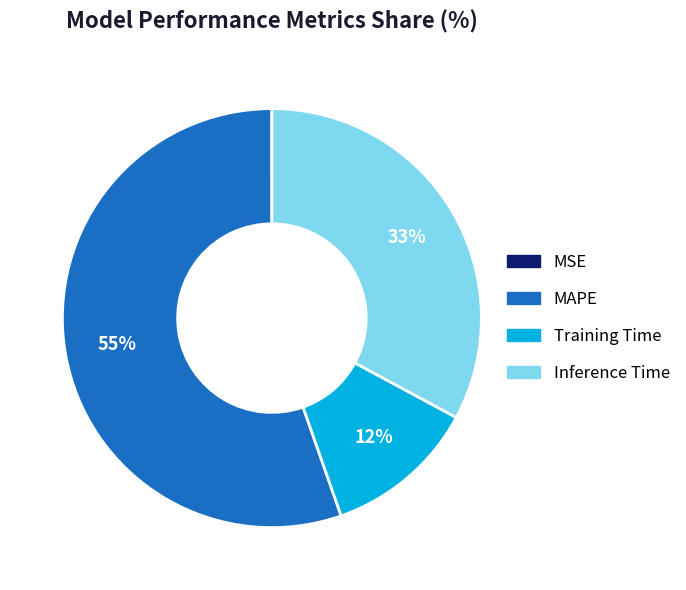

The MAPE slice represents 64% of the pie. True or false?

False